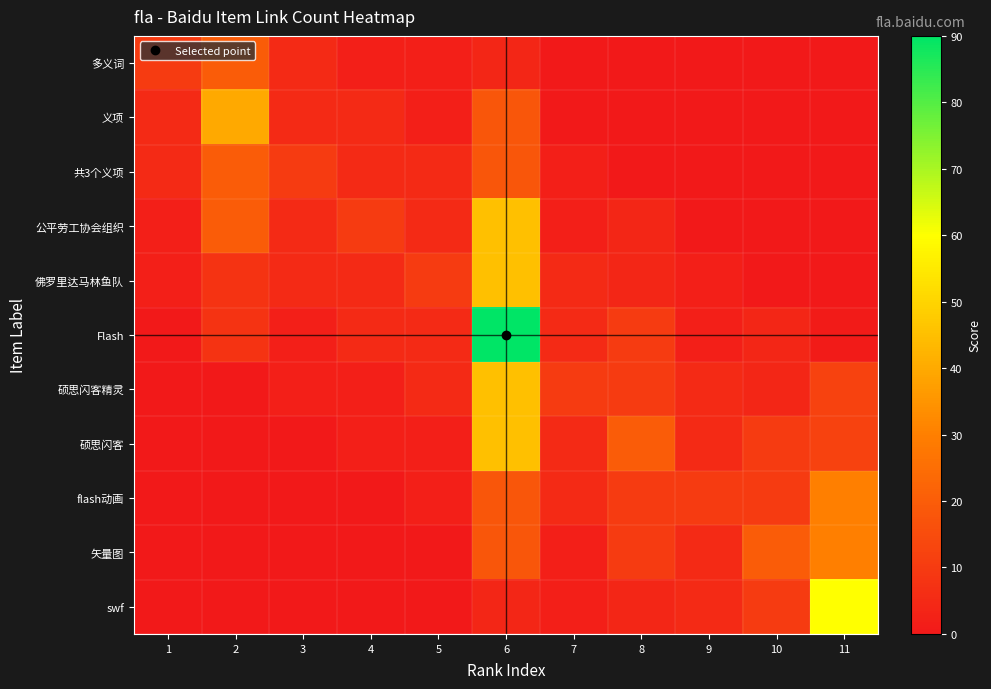

Reading left to right, transcribe all the data shown in this chart.

多义词: 1=10	2=20	3=5	4=2	5=2	6=4	7=0	8=0	9=0	10=0	11=0
义项: 1=5	2=40	3=5	4=5	5=2	6=18	7=0	8=0	9=0	10=0	11=0
共3个义项: 1=5	2=20	3=10	4=5	5=5	6=18	7=2	8=0	9=0	10=0	11=0
公平劳工协会组织: 1=2	2=20	3=5	4=10	5=5	6=45	7=2	8=4	9=0	10=0	11=0
佛罗里达马林鱼队: 1=2	2=8	3=5	4=5	5=10	6=45	7=5	8=4	9=2	10=0	11=0
Flash: 1=0	2=8	3=2	4=5	5=5	6=90	7=5	8=10	9=2	10=4	11=1
硕思闪客精灵: 1=0	2=0	3=2	4=2	5=5	6=45	7=10	8=10	9=5	10=4	11=12
硕思闪客: 1=0	2=0	3=0	4=2	5=2	6=45	7=5	8=20	9=5	10=10	11=12
flash动画: 1=0	2=0	3=0	4=0	5=2	6=18	7=5	8=10	9=10	10=10	11=30
矢量图: 1=0	2=0	3=0	4=0	5=0	6=18	7=2	8=10	9=5	10=20	11=30
swf: 1=0	2=0	3=0	4=0	5=0	6=4	7=2	8=4	9=5	10=10	11=60